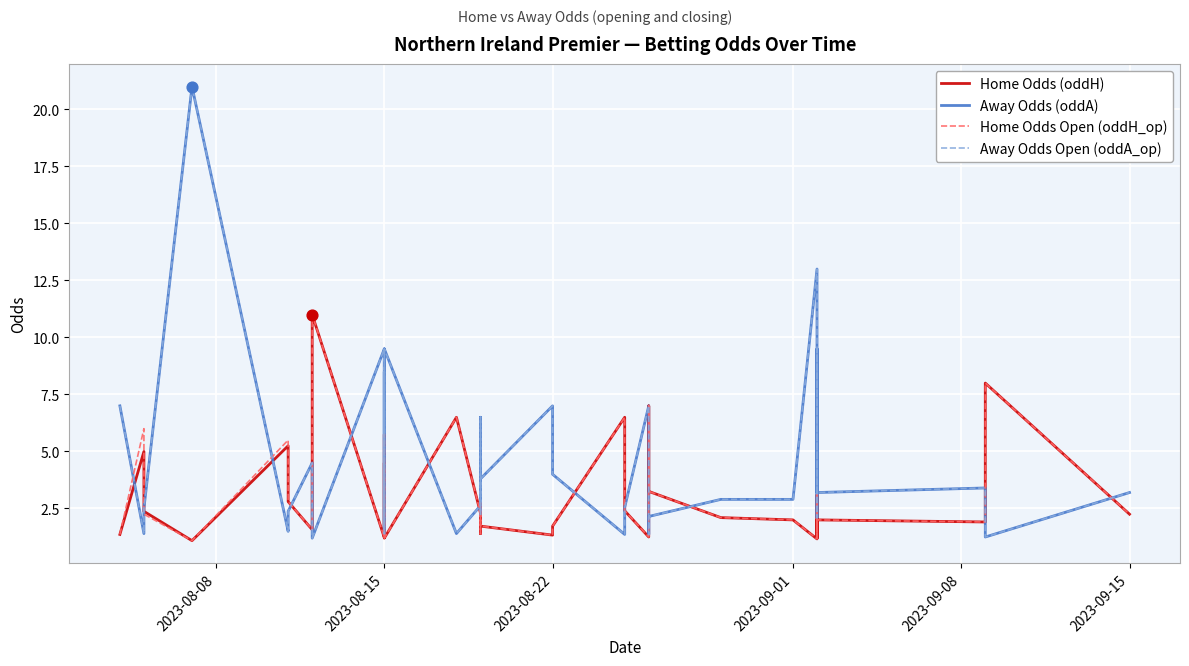

Which series reaches the maximum Y coordinate?

Away Odds (oddA)